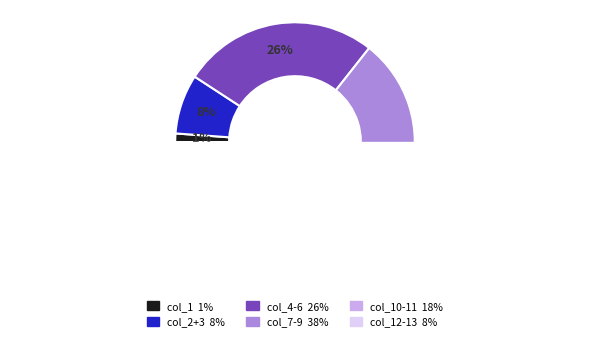

Combined, do col_6 and col_0 account for over 50%?

No